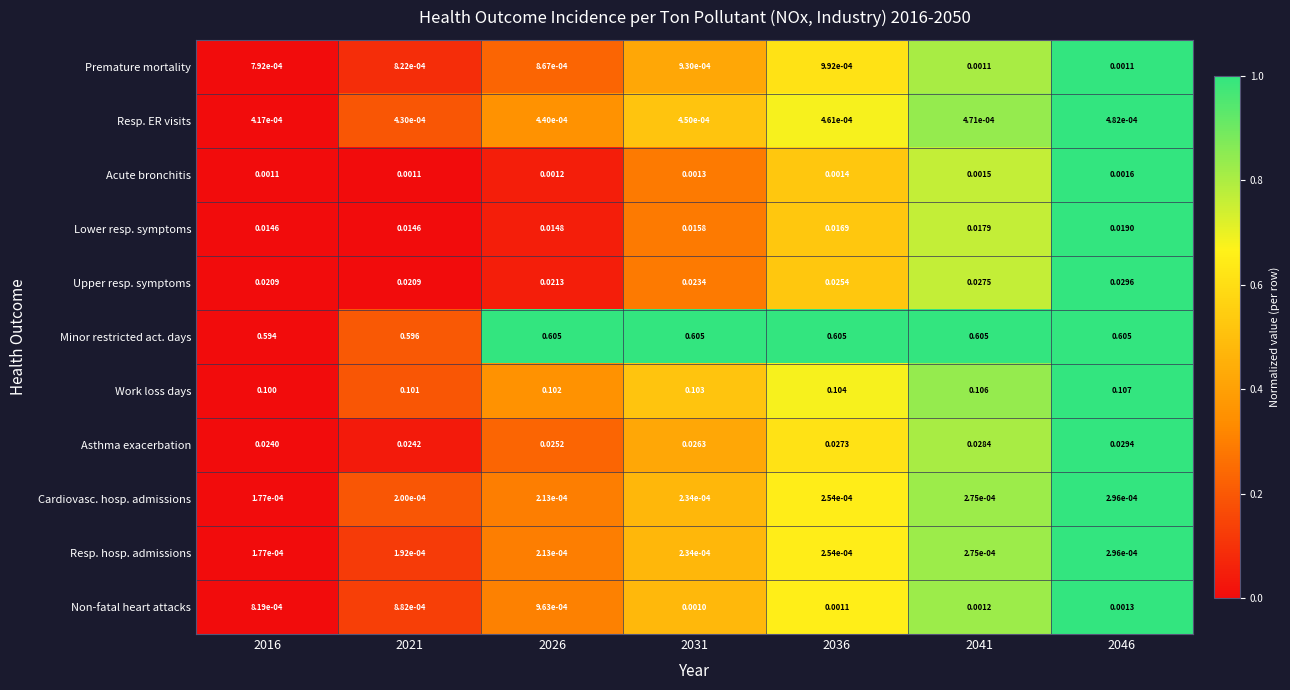

Between 2031 and 2041, which series saw the biggest shift?

Upper resp. symptoms